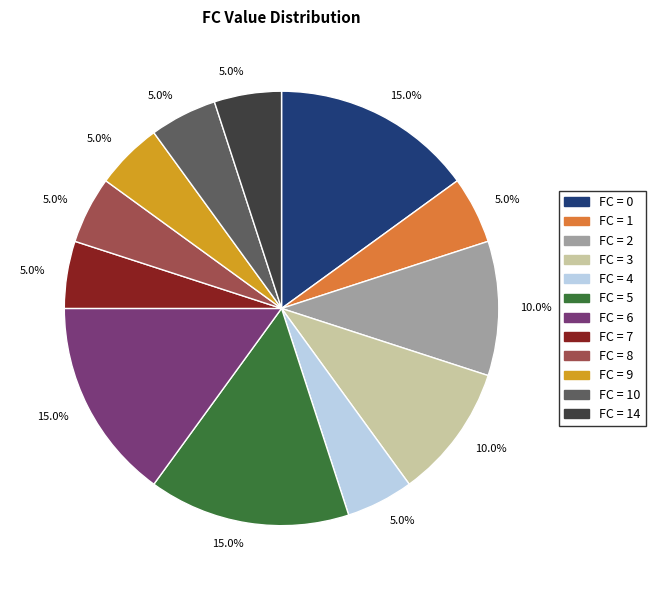

Count the number of slices in the pie.

12